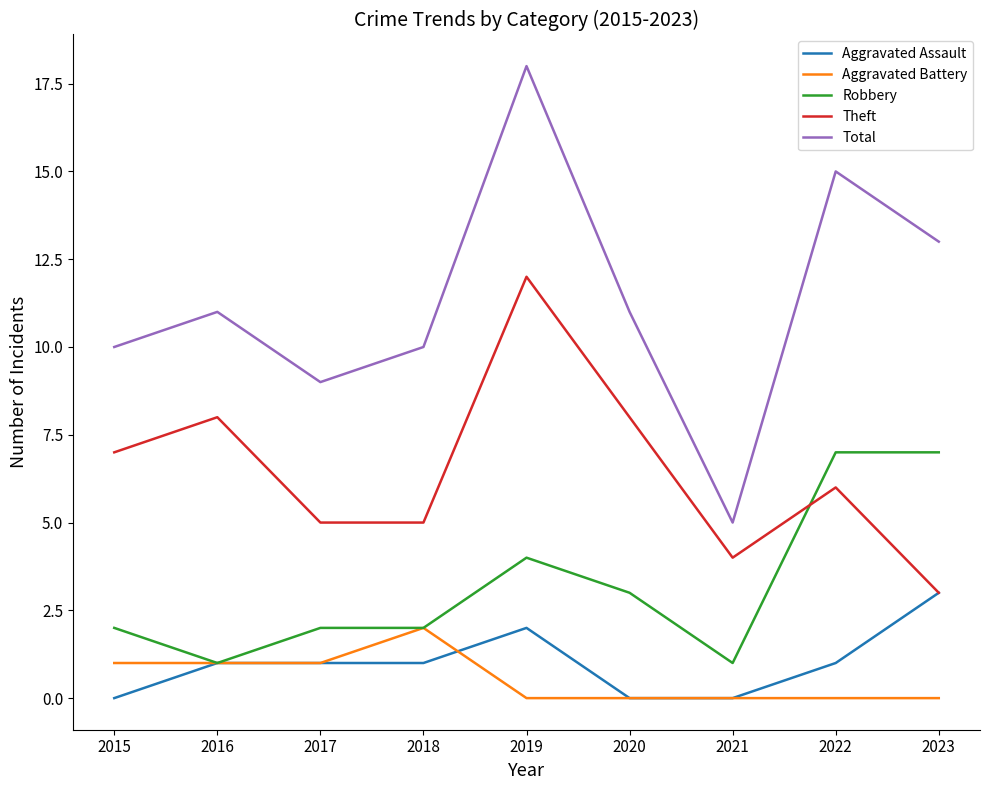

At how many categories does at least one series exceed 7?

8